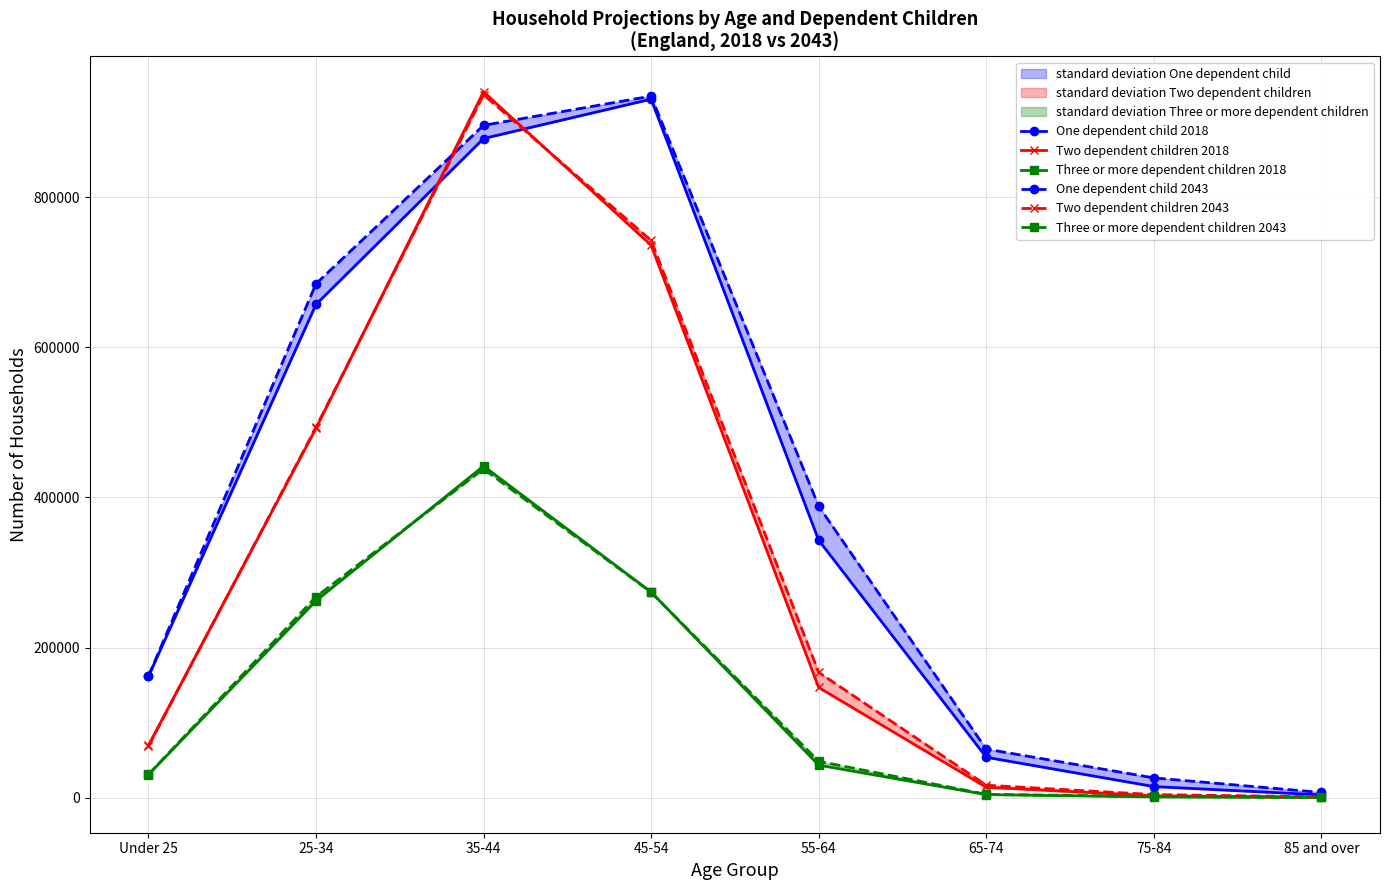

What position from the right is 65-74?

3